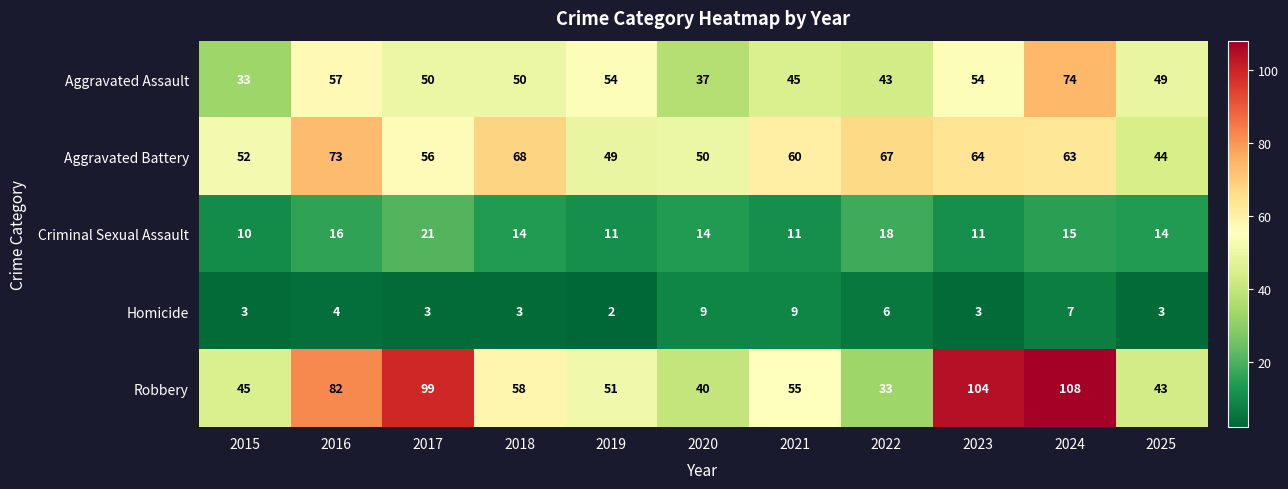

Which series has the largest total across all categories?

Robbery